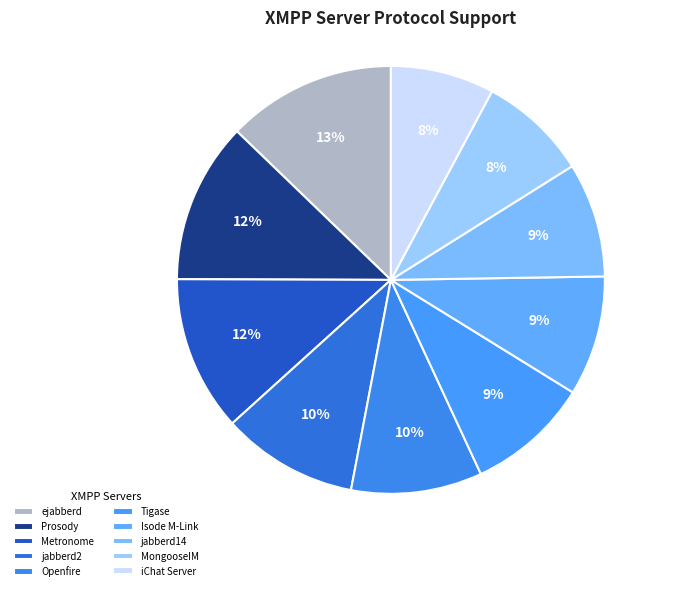

To the nearest percent, what percentage of the pie is jabberd14?

9%